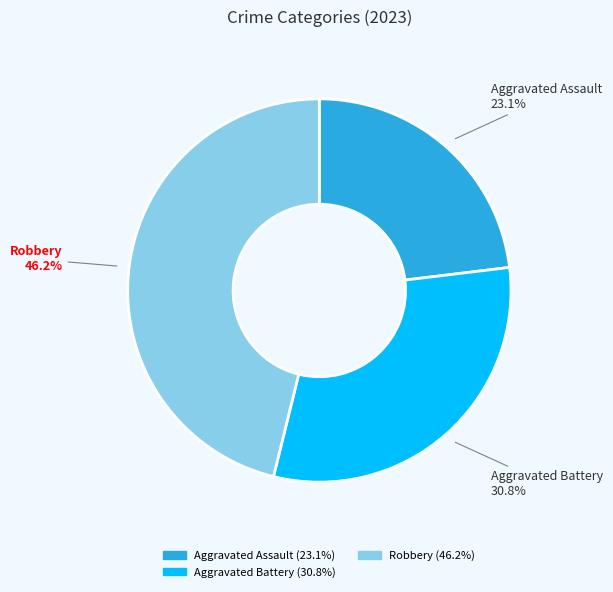

What portion of the pie excludes Aggravated Battery?

69.2%